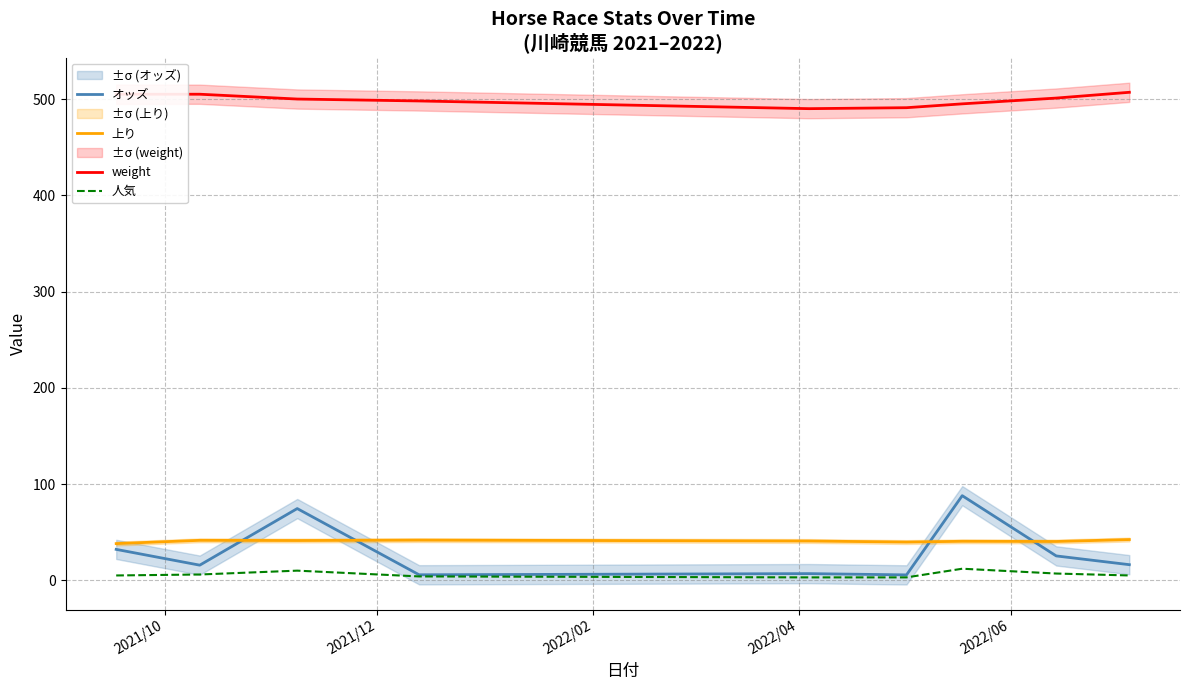

What is the sum of all 人気 values?

55.0